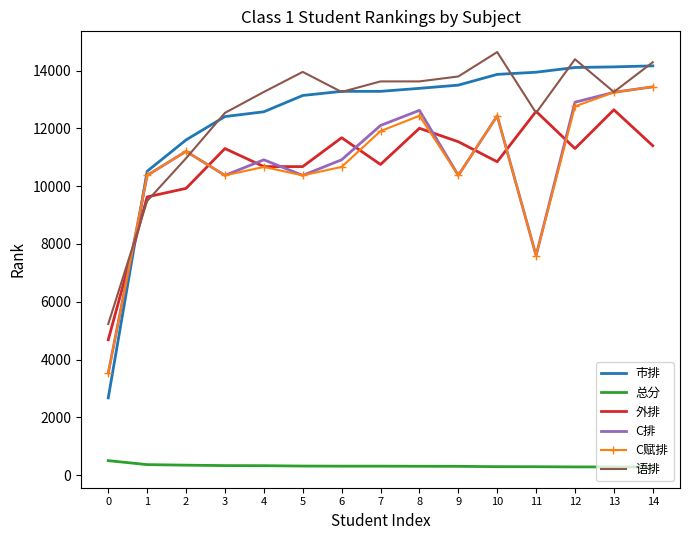

Which series has the largest total across all categories?

语排